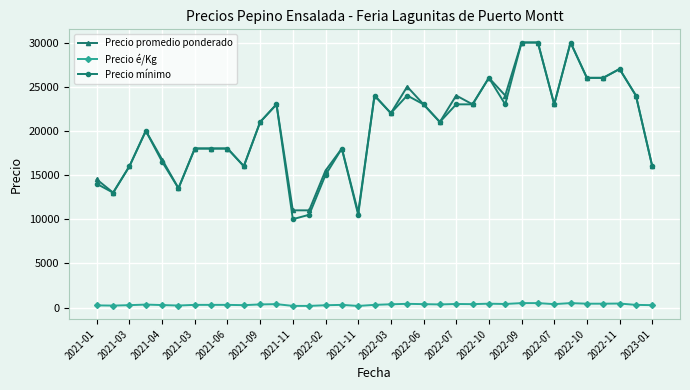

What is the greatest value displayed?

30000